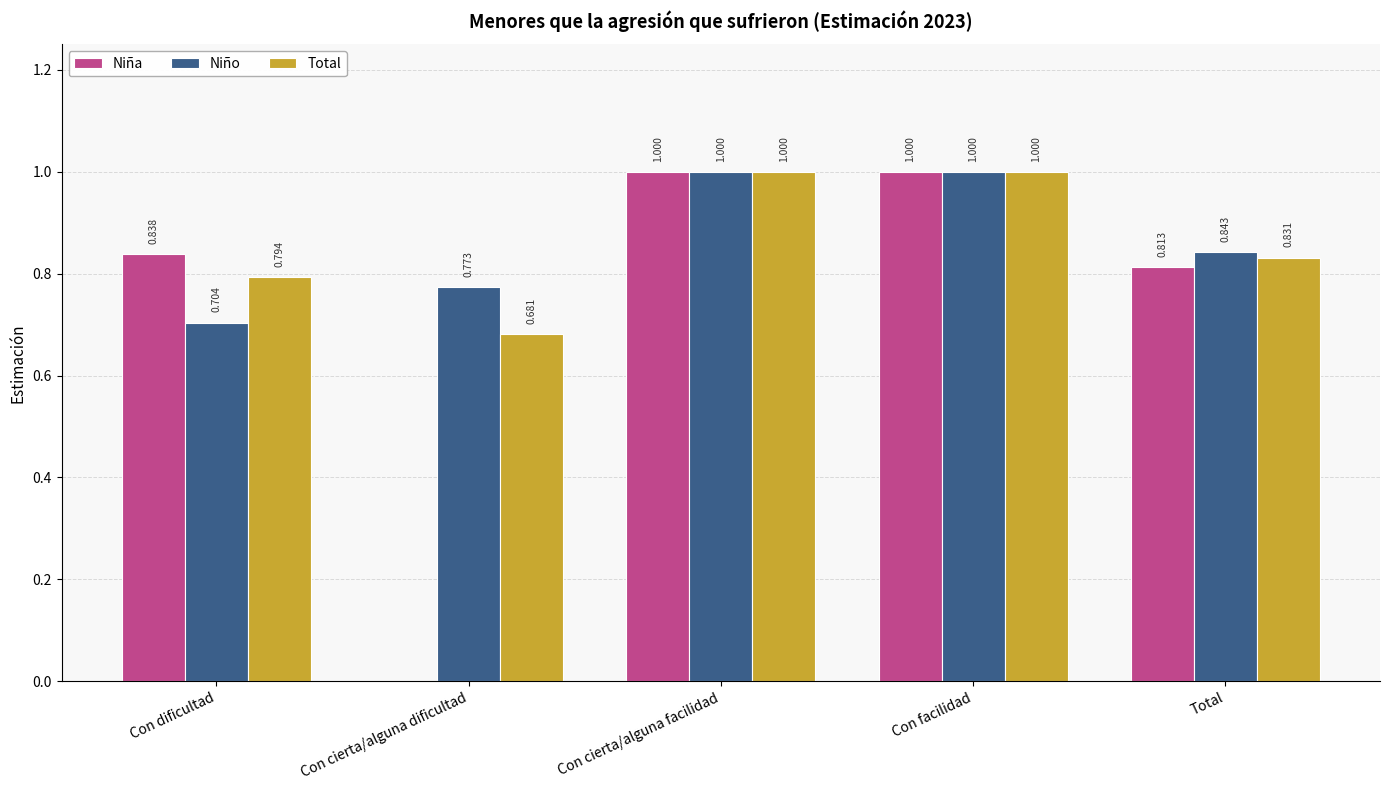

Which series has the largest total across all categories?

Niño